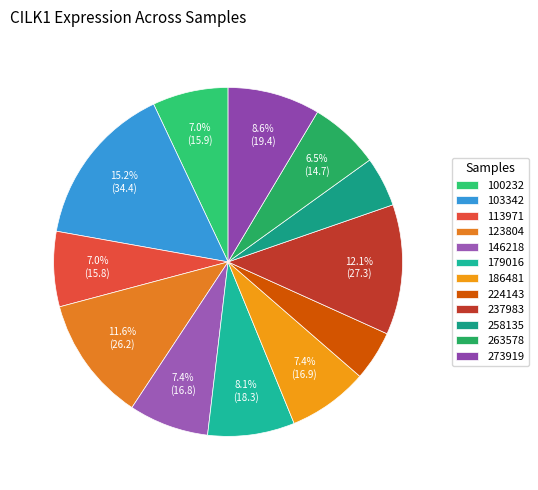

How many segments does this pie chart have?

12